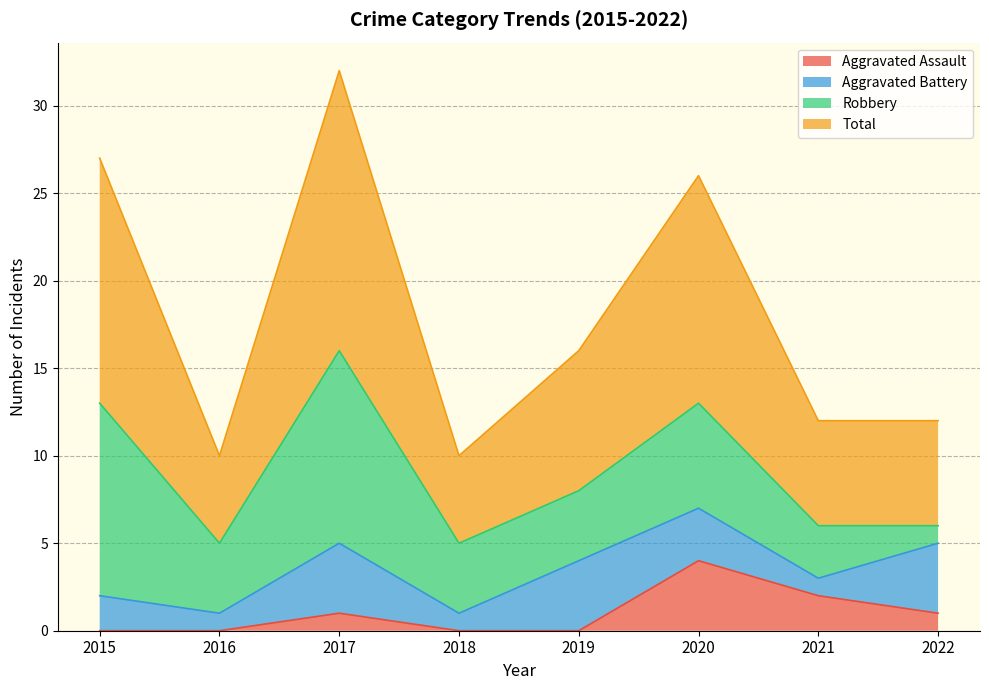

Where is Total nearest to the value 21?

2019